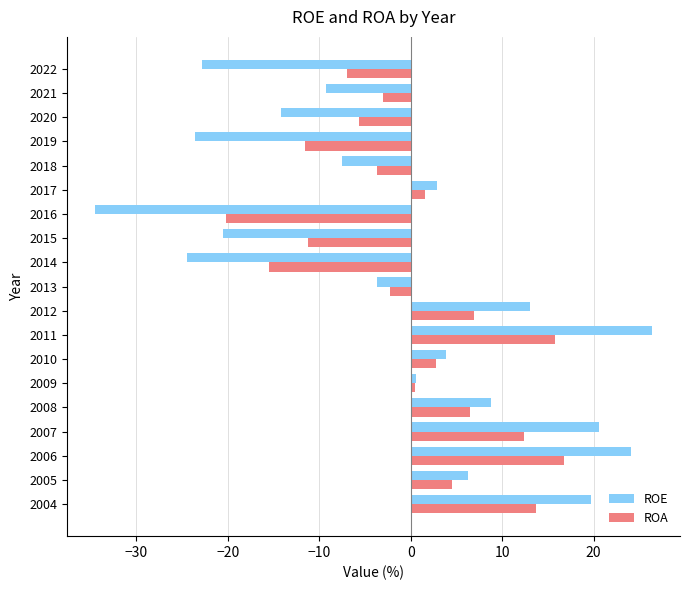

Is it true that ROA equals 8.6 at 2004?

False